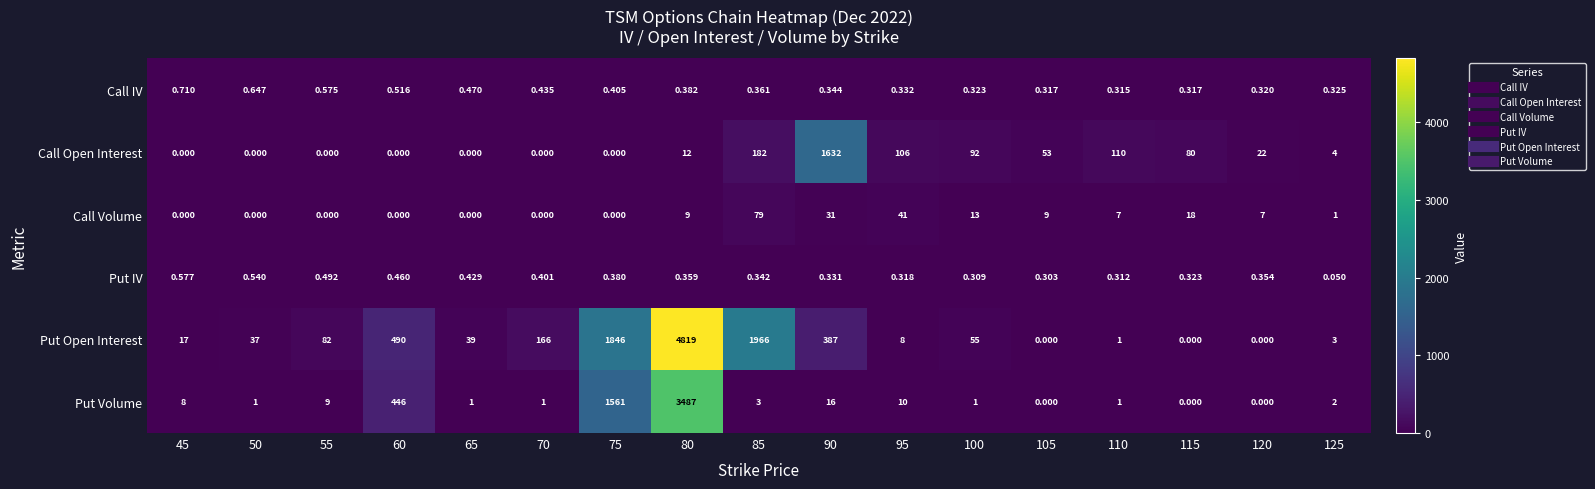

Which series has the widest spread of values?

Put Open Interest